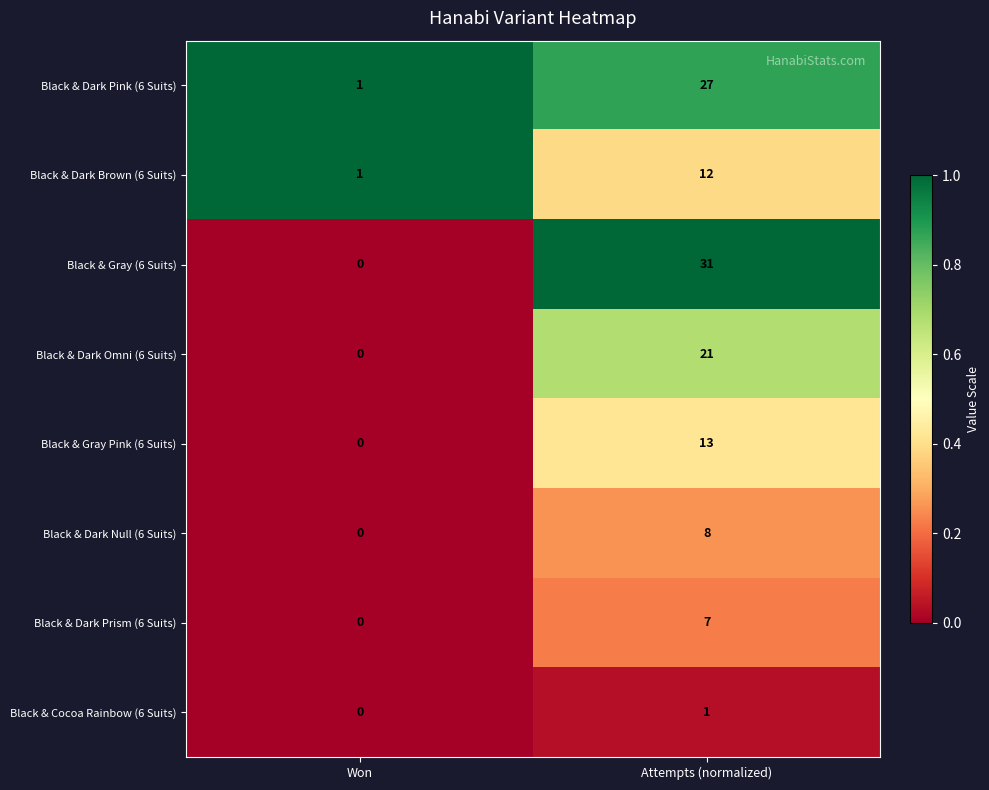

Which series has the largest range (max minus min)?

Black & Gray (6 Suits)